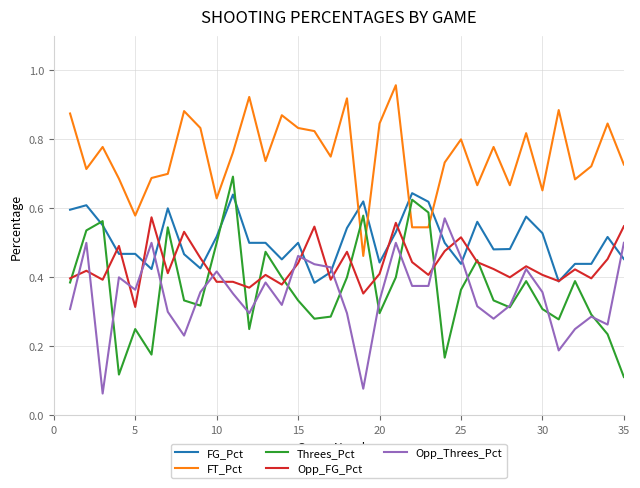

How many lines are shown in the chart?

5